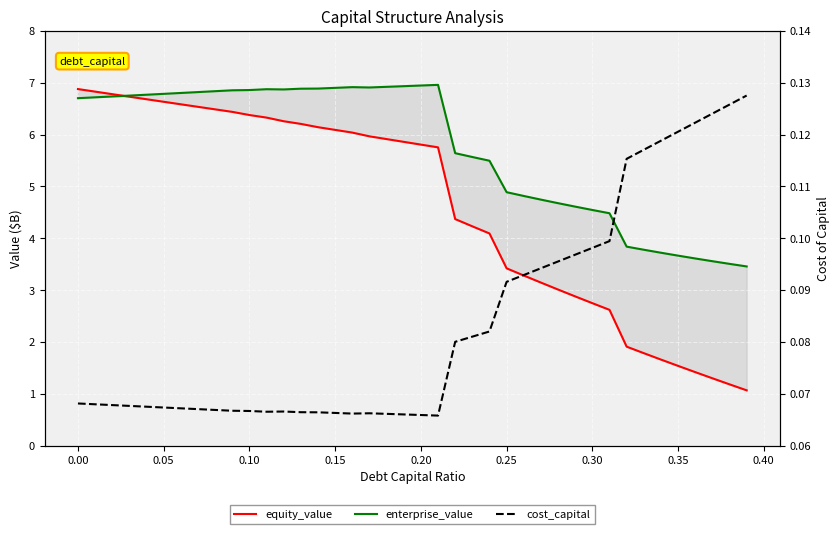

What is the label of the 10th point from the right?

0.30